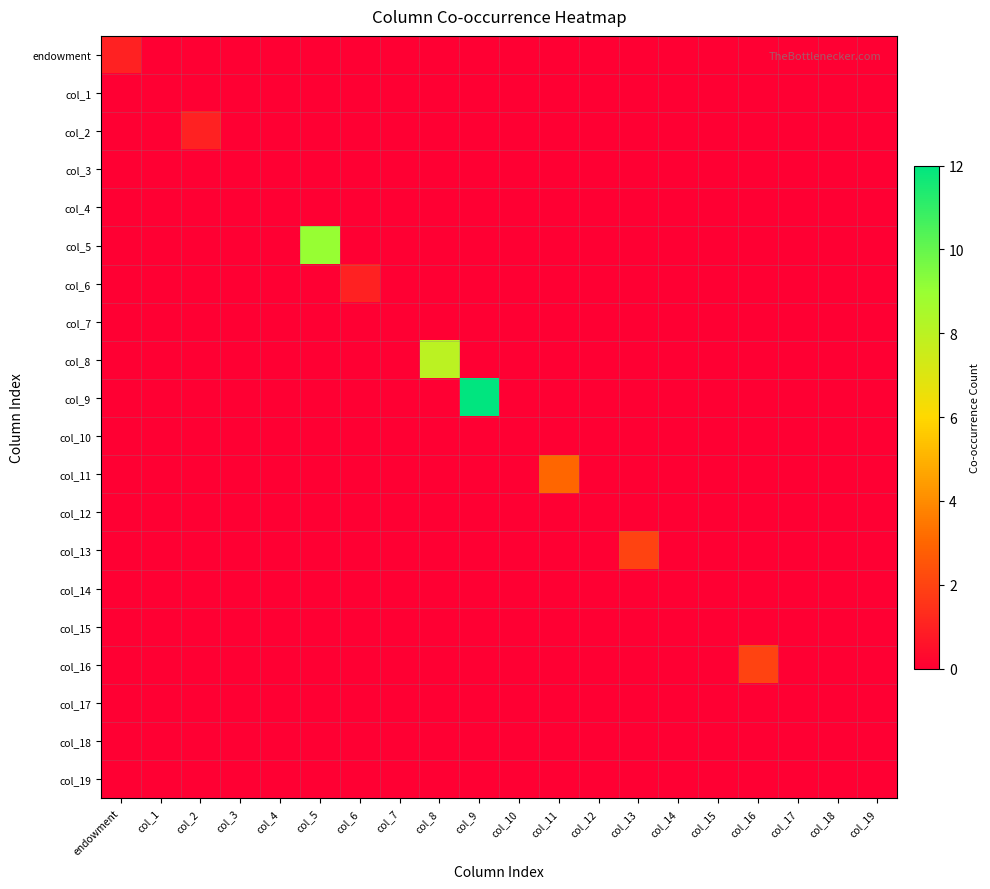

What is the spread (max minus min) of values at col_16?

2